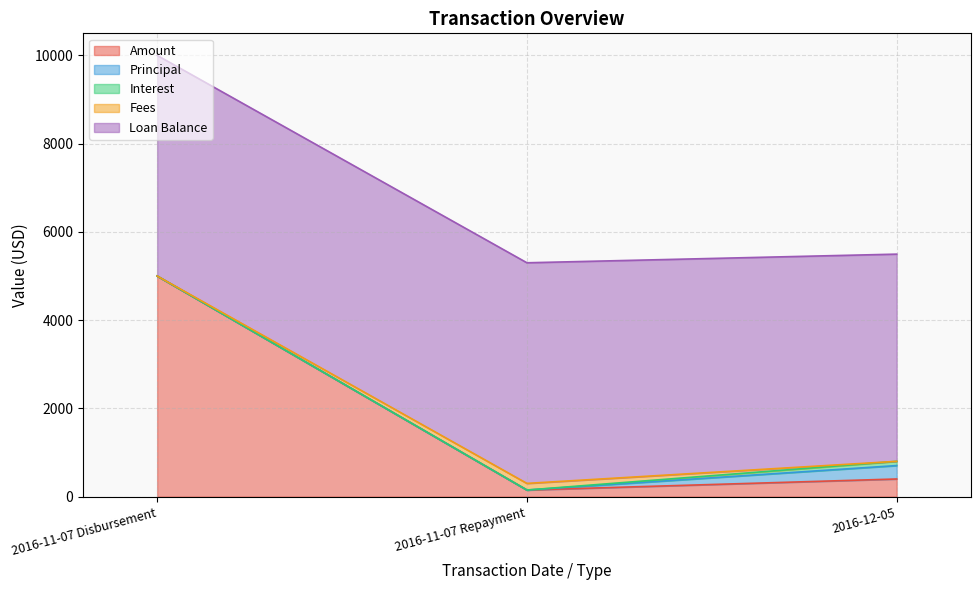

At which category is the sum across all series the highest?

2016-11-07 Disbursement